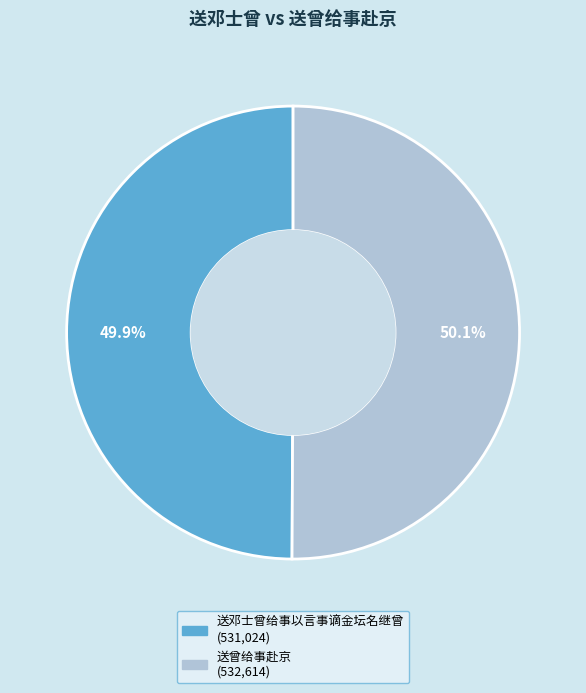

To the nearest percent, what portion does 送邓士曾给事以言事谪金坛名继曾 represent?

50%